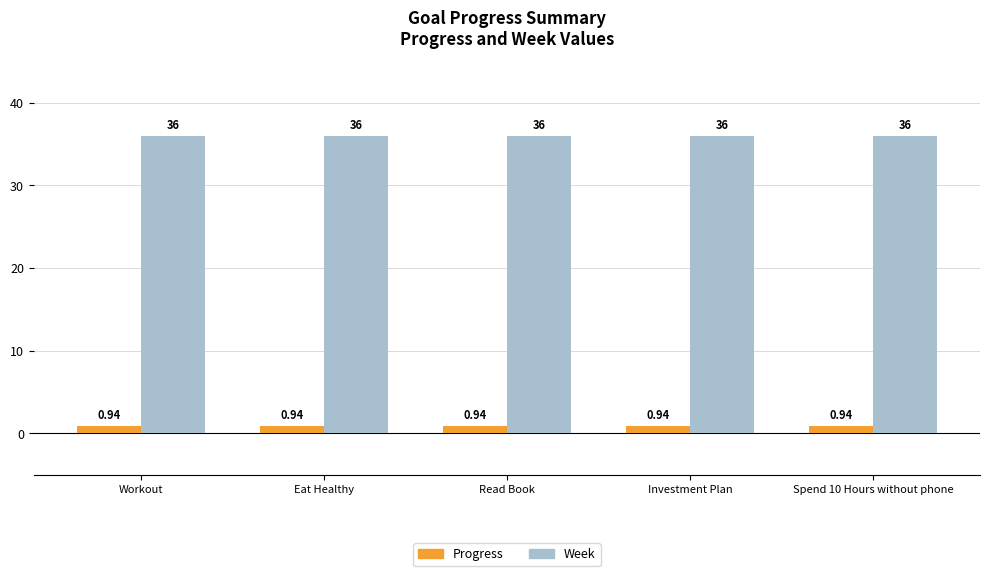

The Week series shows 18.7 at Read Book. True or false?

False